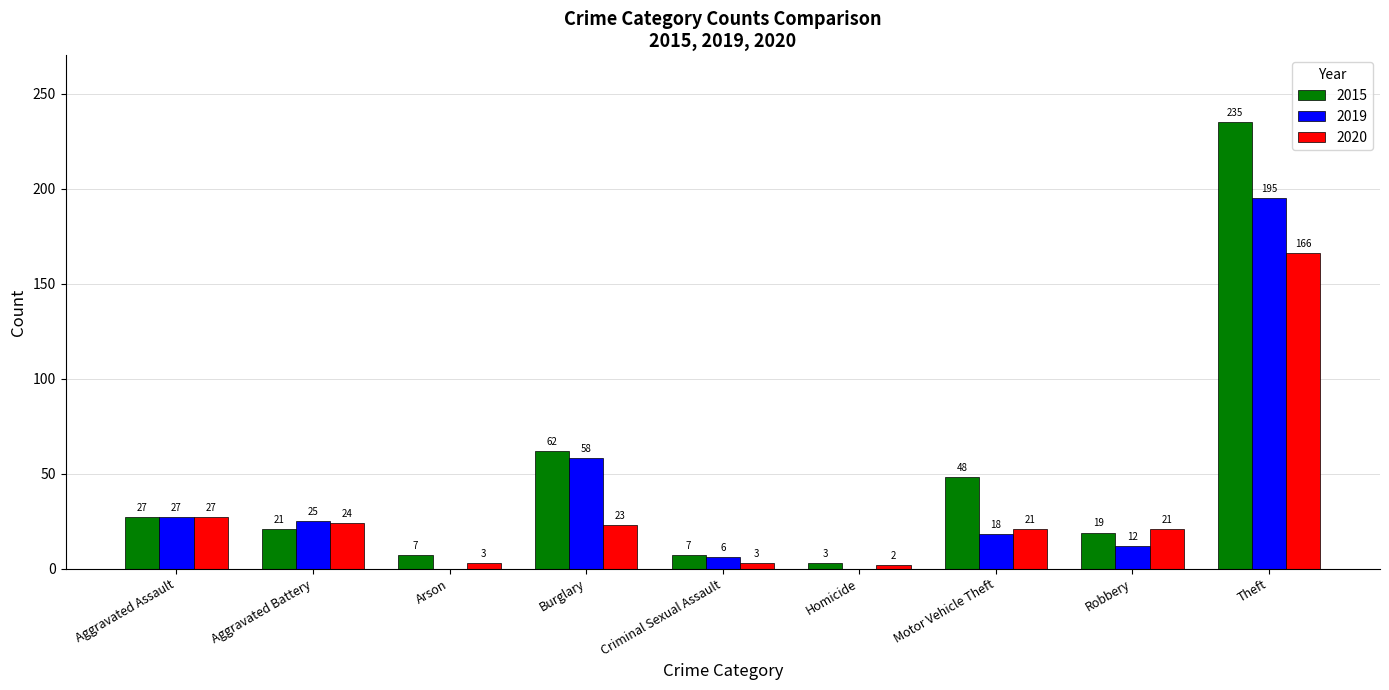

Count the number of categories in the chart.

9